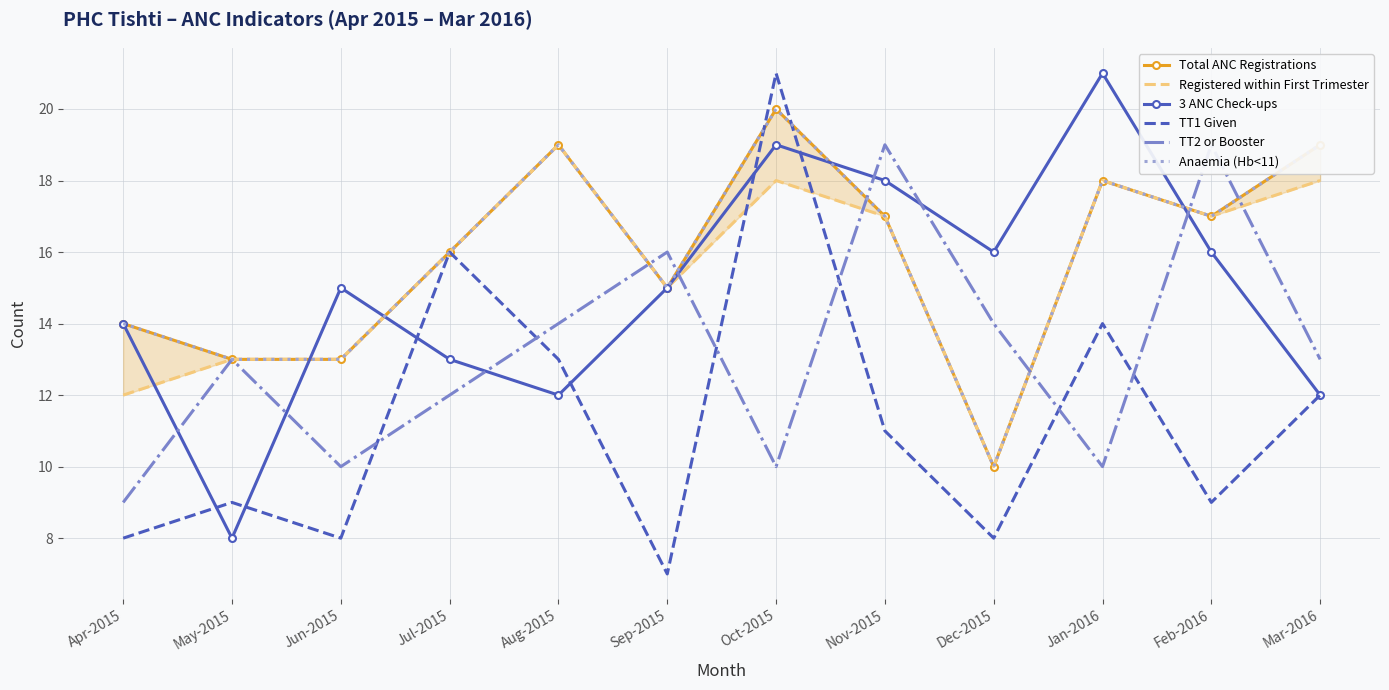

Is it true that 3 ANC Check-ups equals 15 at Jun-2015?

True